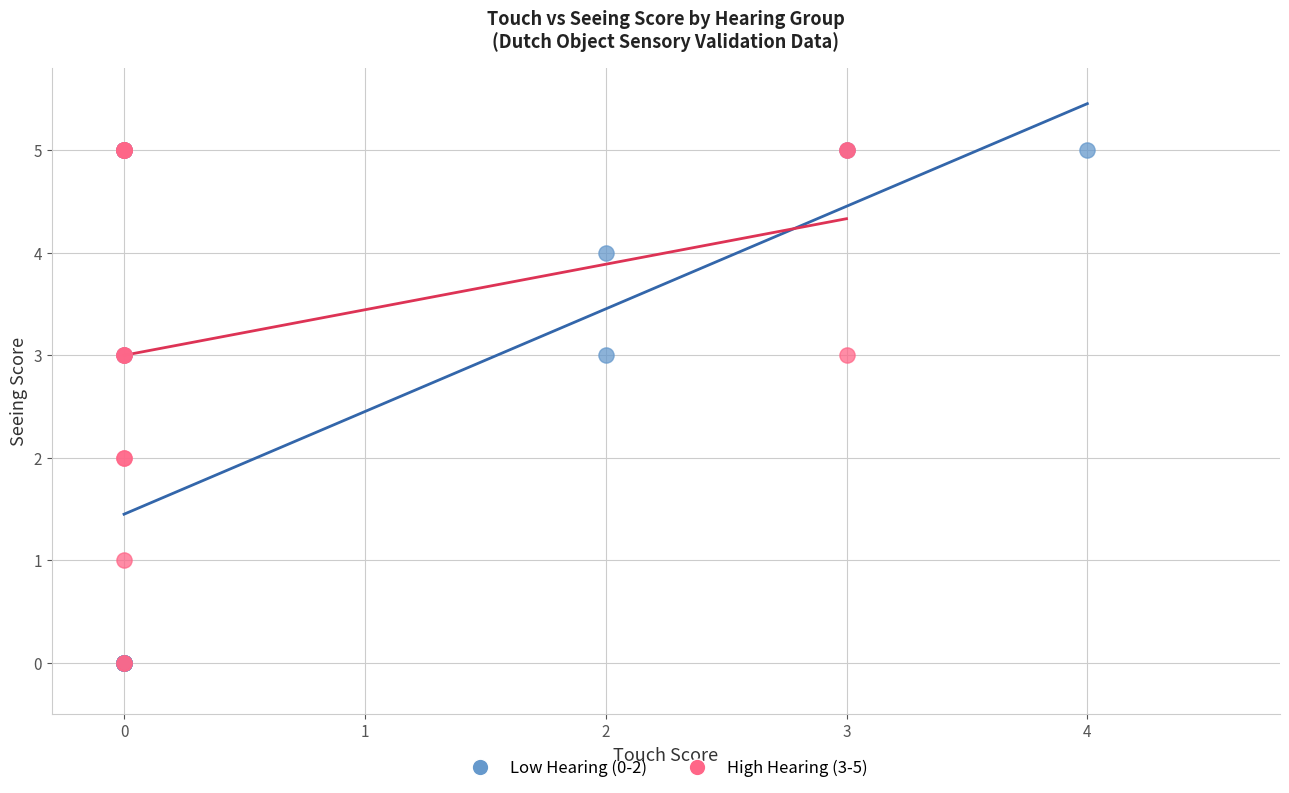

What are all the series names shown in the legend?

Low Hearing (0-2), High Hearing (3-5)